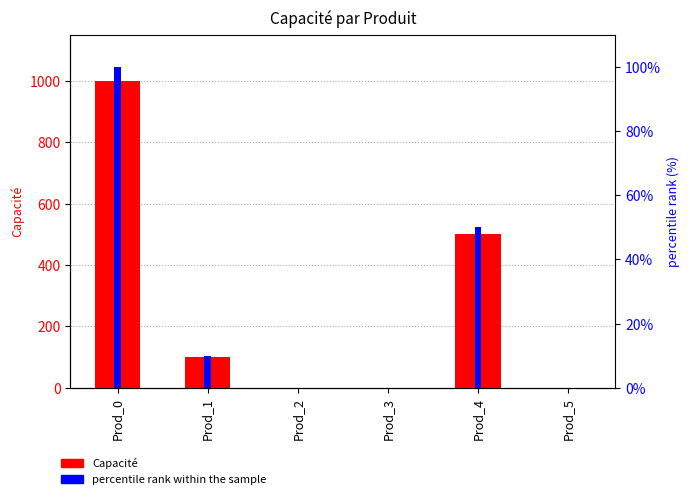

Reading left to right, list all the values displayed in this chart.

Capacité: Prod_0=1000	Prod_1=100	Prod_2=0	Prod_3=0	Prod_4=500	Prod_5=0
percentile rank within the sample: Prod_0=100	Prod_1=10	Prod_2=0	Prod_3=0	Prod_4=50	Prod_5=0